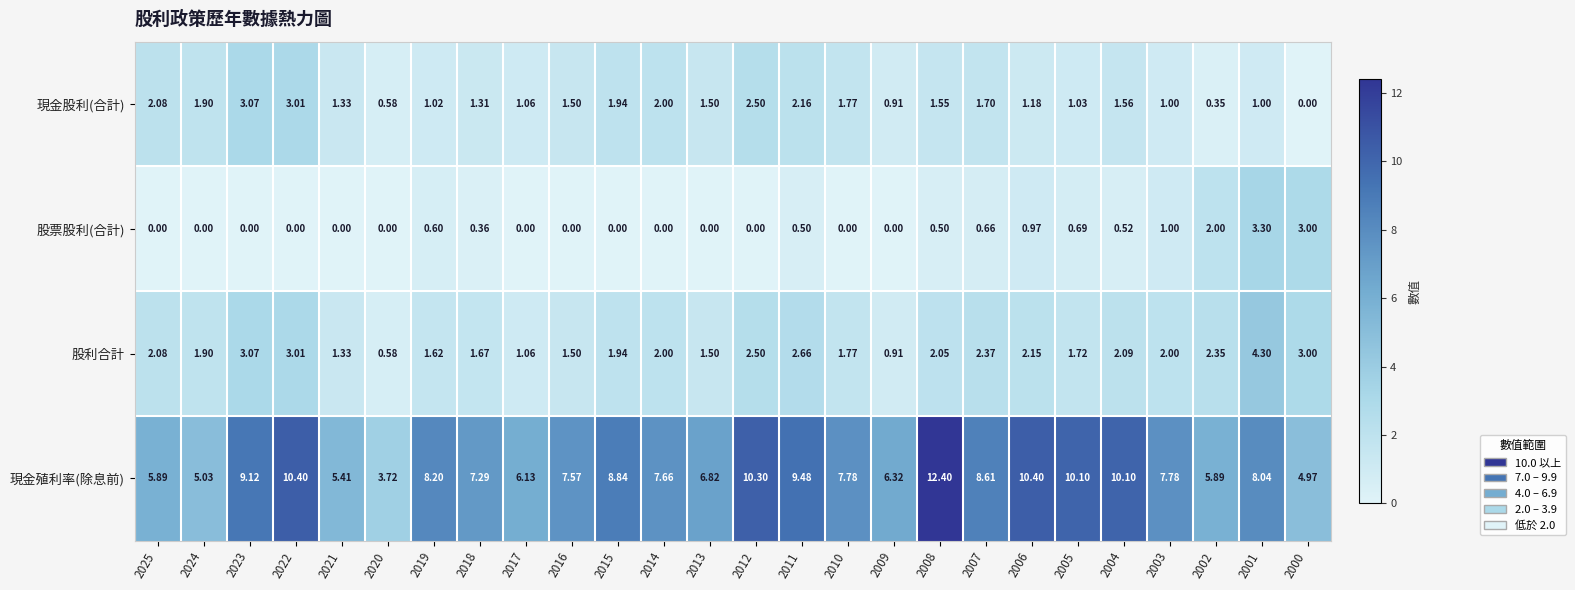

Which series changed the most between 2004 and 2000?

現金殖利率(除息前)